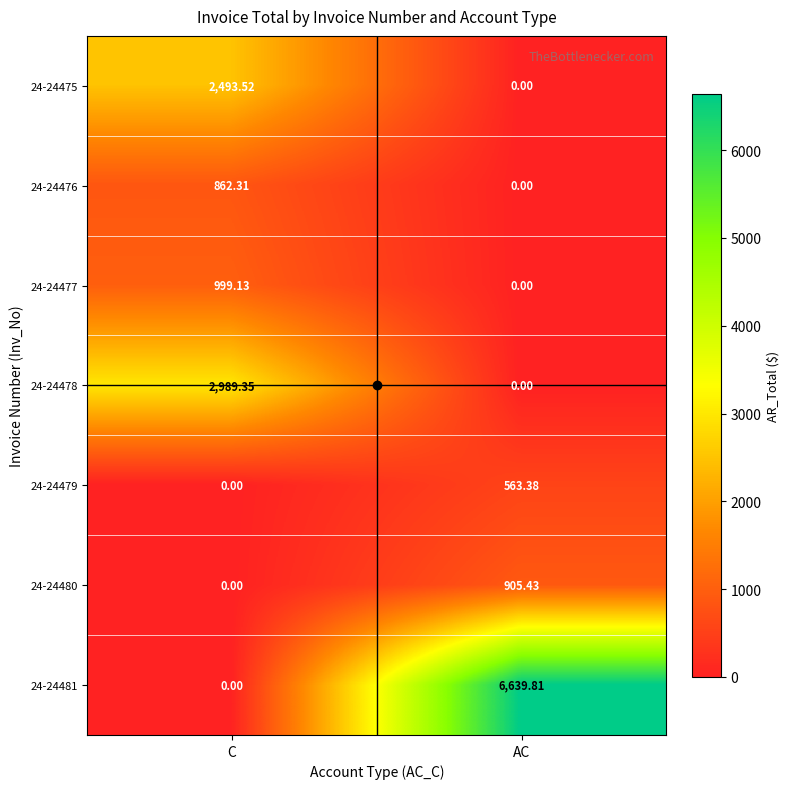

List the labels in order of 24-24480 value, largest first.

AC, C